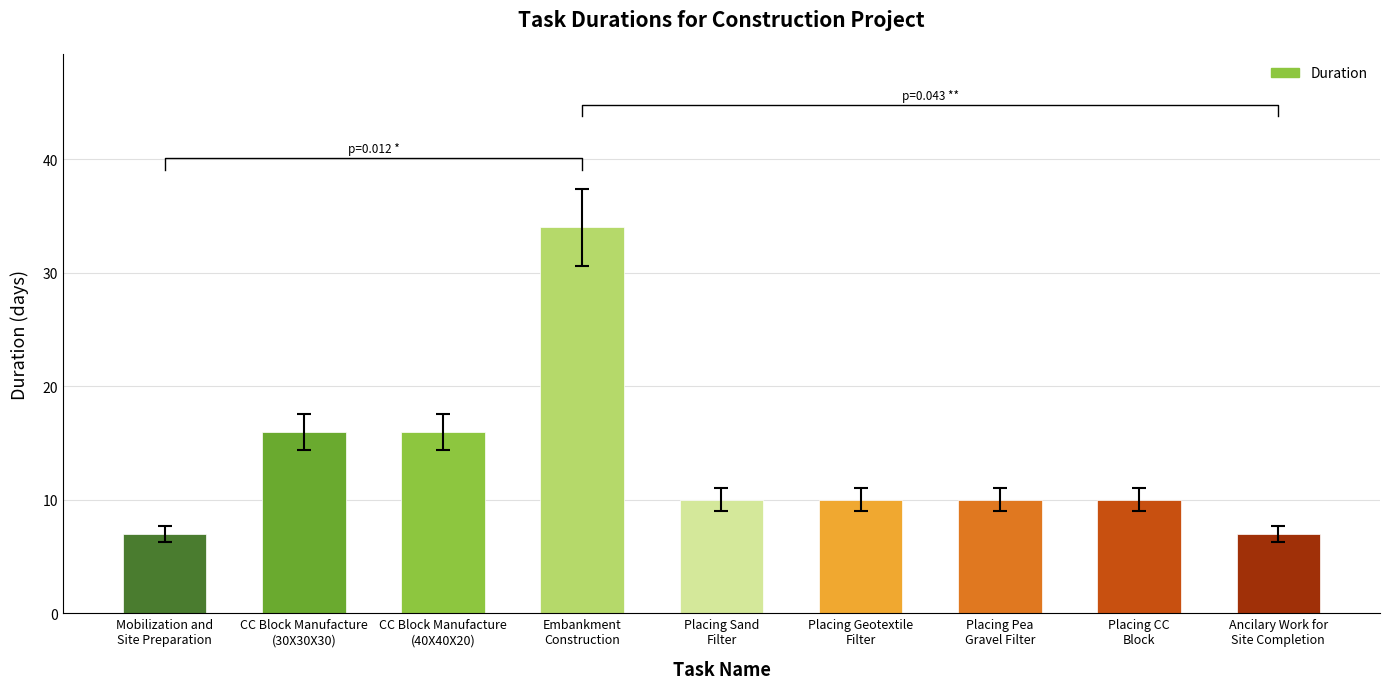

Approximately how many times larger is the value at Mobilization and
Site Preparation compared to CC Block Manufacture
(40X40X20)?

0.4